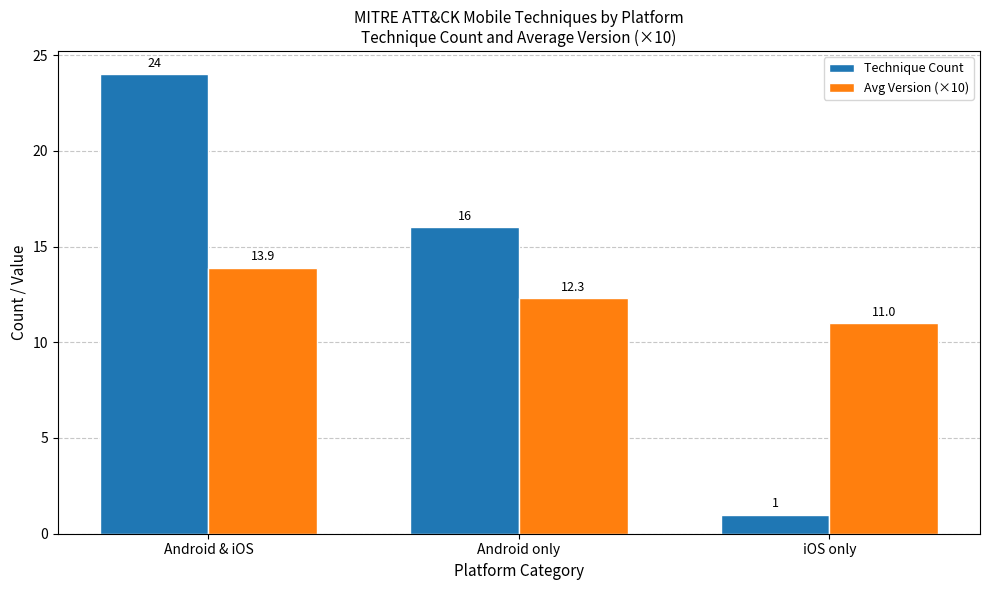

At which category is the sum across all series the highest?

Android & iOS